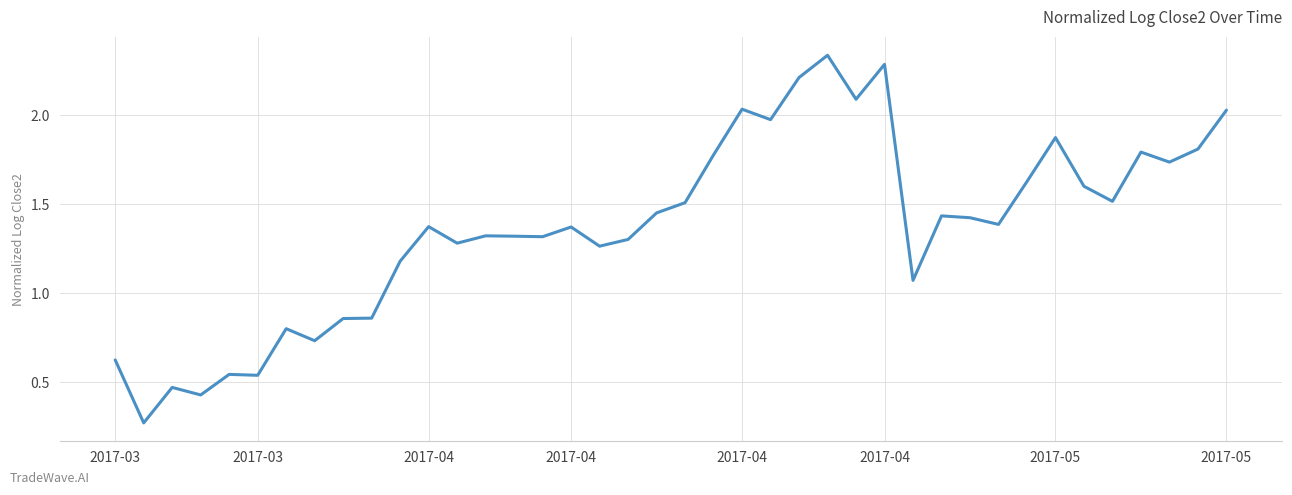

What is the difference between the maximum and minimum values?

2.1